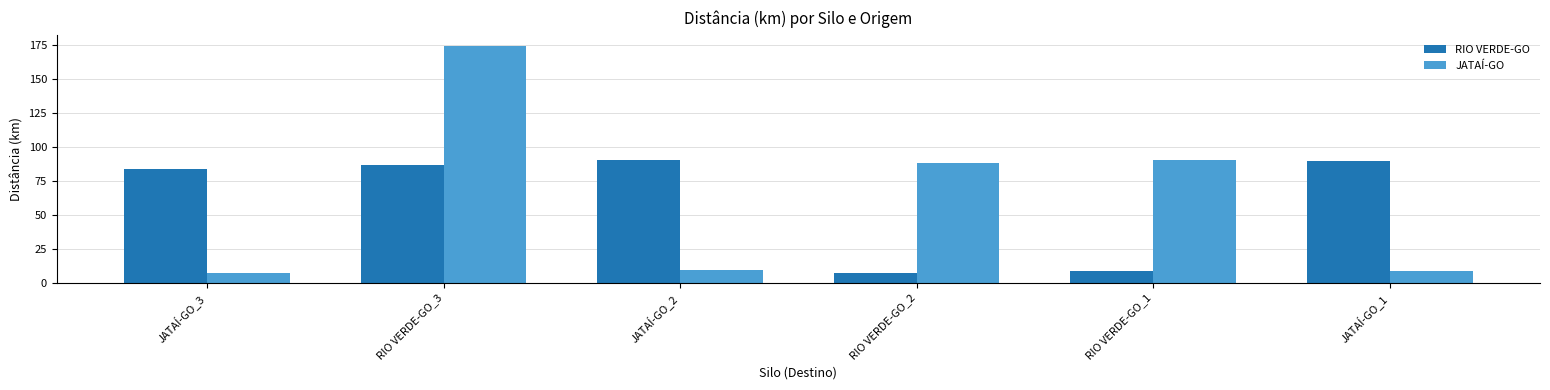

Are the bars grouped side by side (vs. stacked)?

Yes